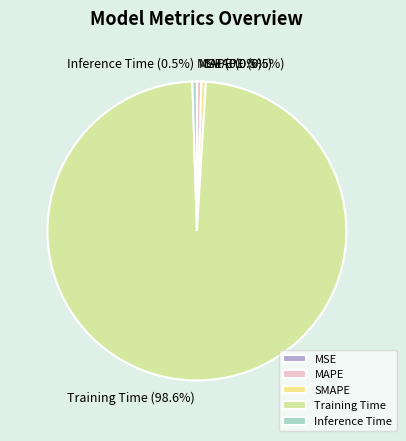

What is the total percentage of Training Time and SMAPE?

99.0%